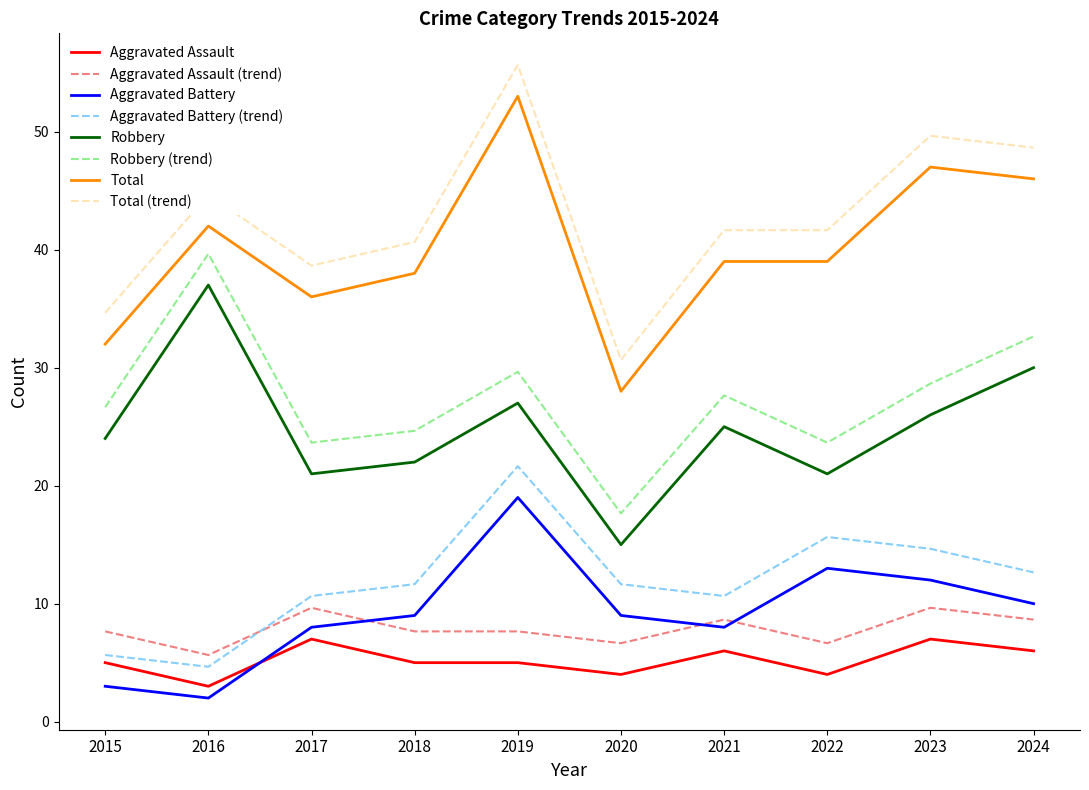

True or false: Total has more than 1 interior local peaks.

True